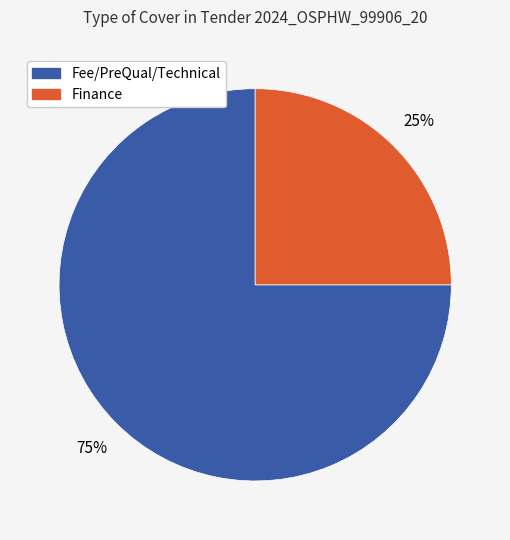

Combined, do Fee/PreQual/Technical and Finance account for over 50%?

Yes